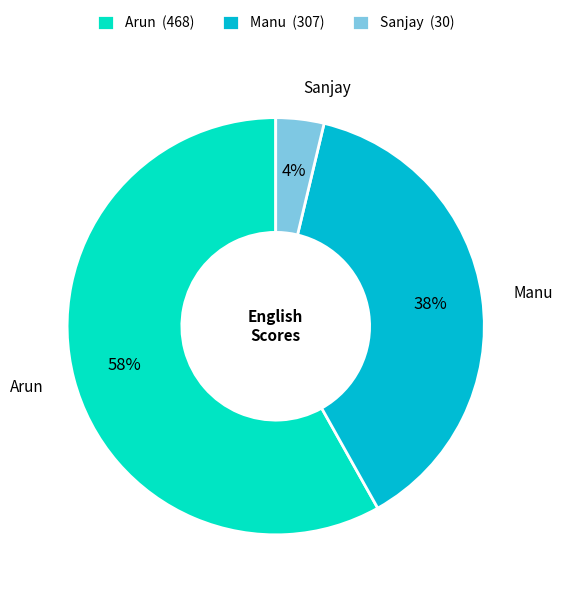

Do Arun (468) and Manu (307) together represent more than half of the pie?

Yes